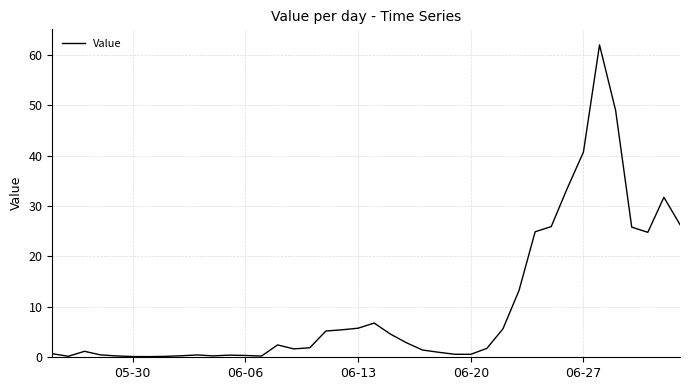

What is the difference between the maximum and minimum values?

61.8